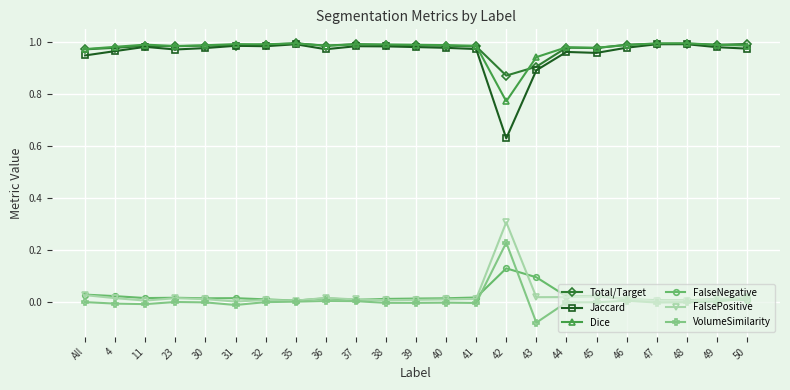

Which category has the lowest value across all series?

43